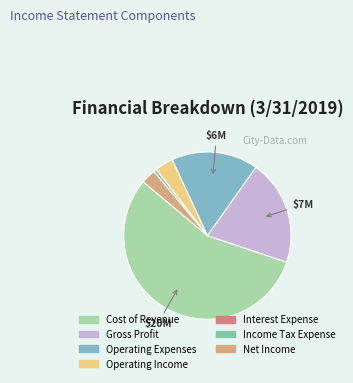

What is the largest slice in the pie chart?

Cost of Revenue